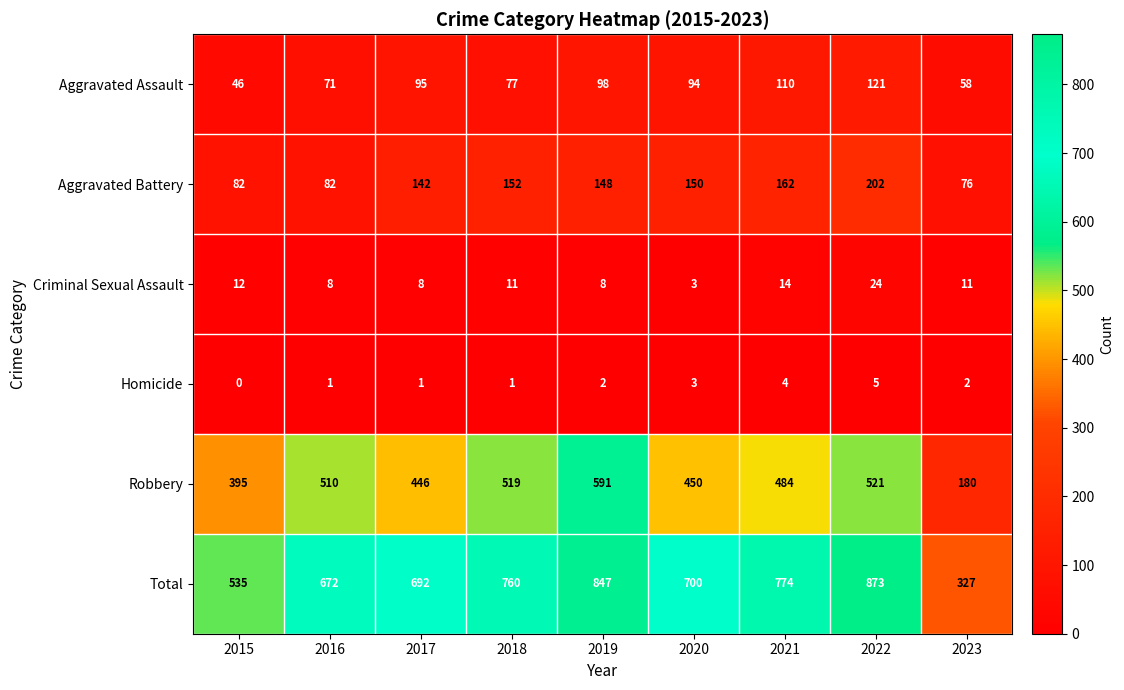

What is the sum of all Robbery values?

4096